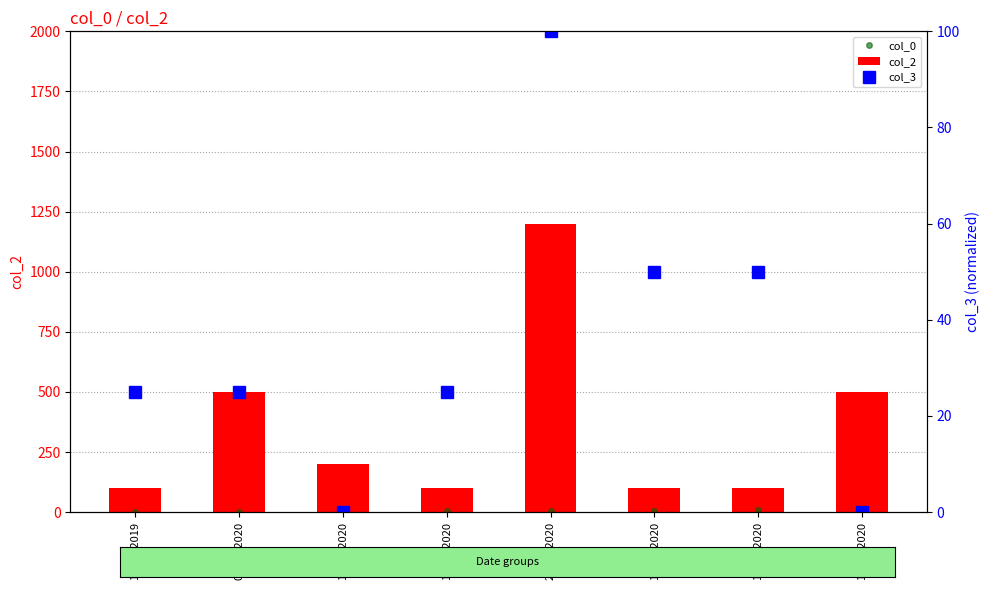

At 15/01/2020, list the series in order from largest to smallest.

col_2, col_3, col_0